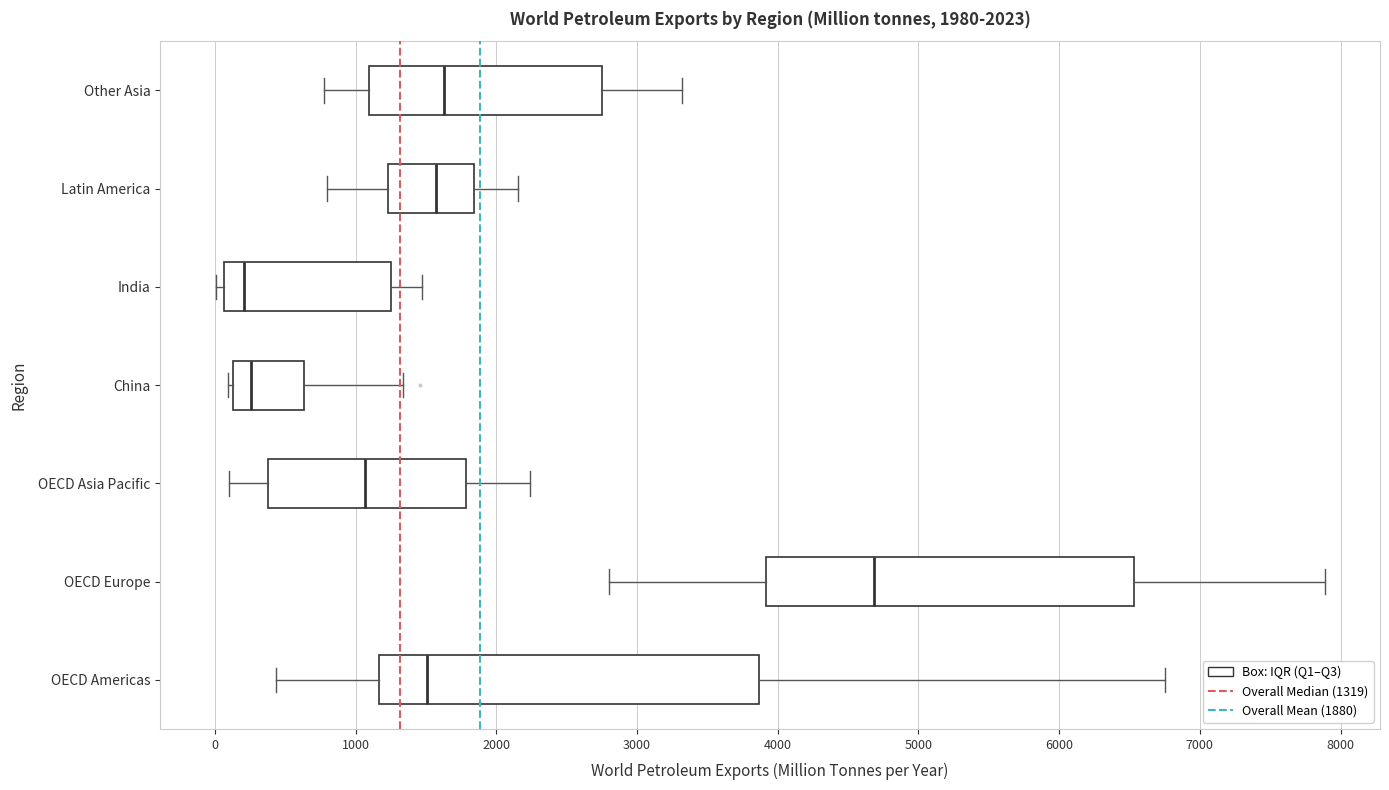

Which box has the furthest to the right median line?

OECD Europe